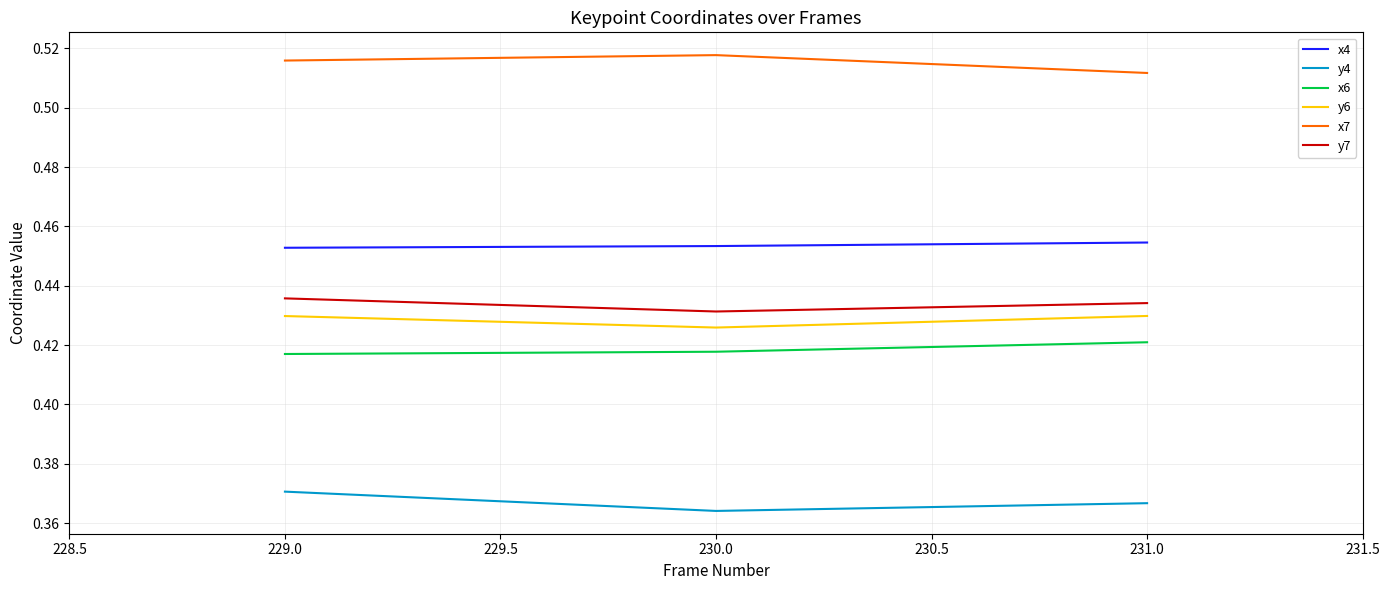

How many distinct data groups are displayed?

6